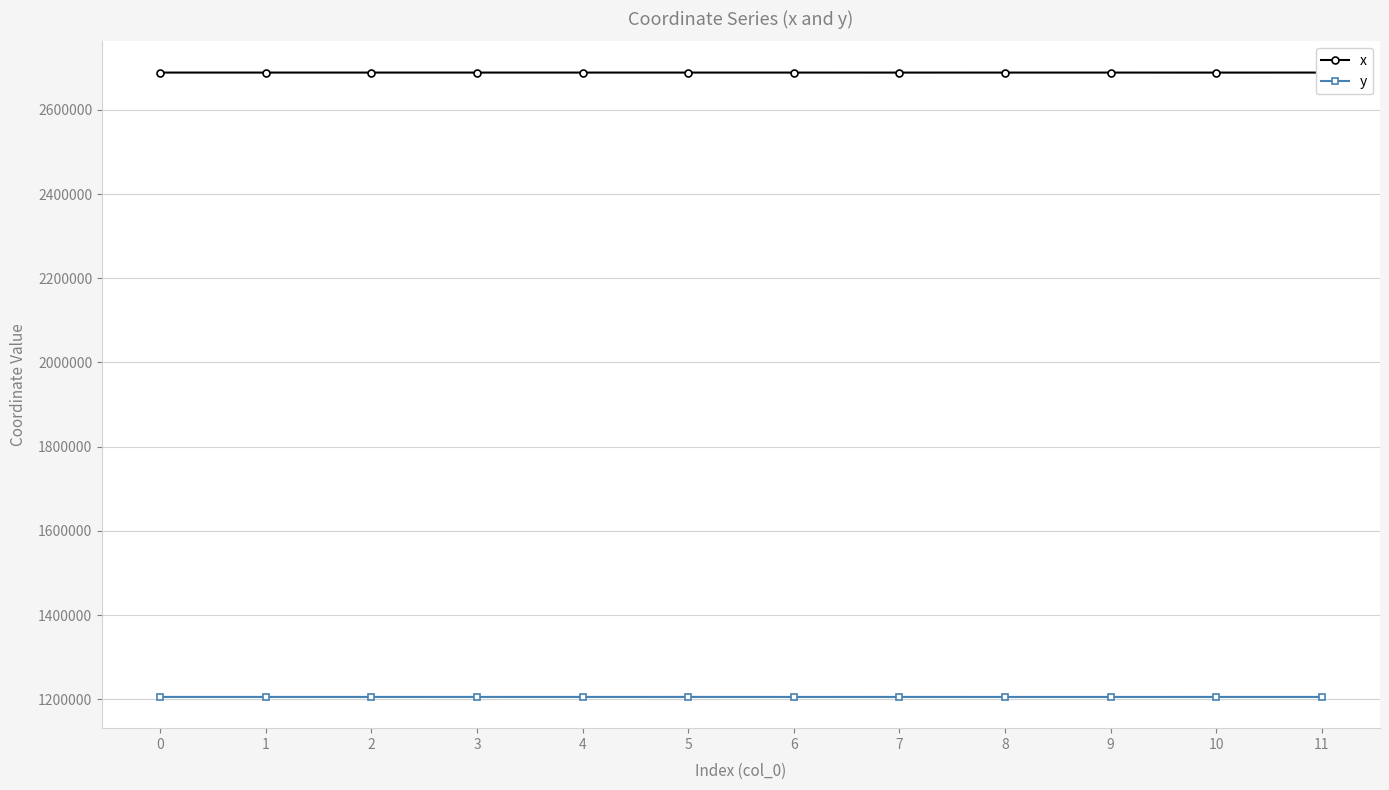

How many lines are shown in the chart?

2